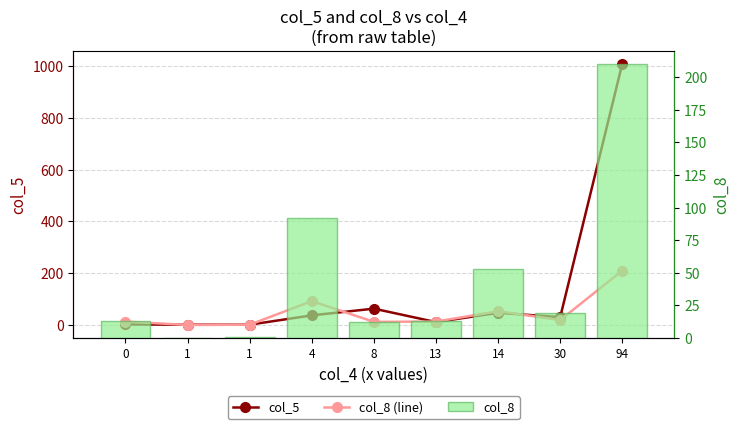

The value of col_8 at 0 is 9. True or false?

False